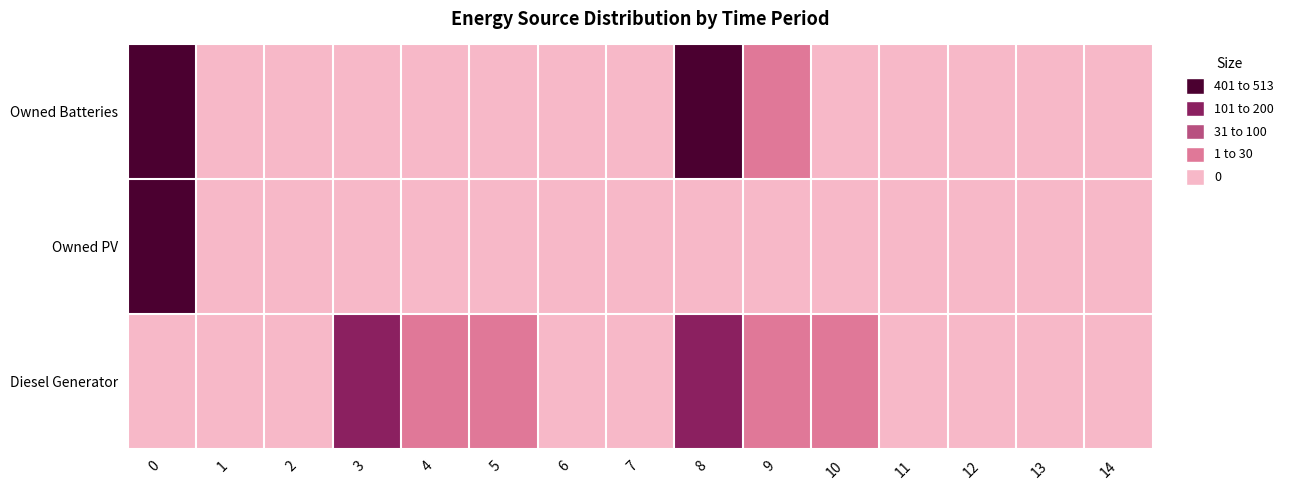

Reading left to right, extract all data points from this chart.

Diesel Generator: 0=0	1=0	2=0	3=124	4=1	5=1	6=0	7=0	8=115	9=8	10=1	11=0	12=0	13=0	14=0
Owned PV: 0=513	1=0	2=0	3=0	4=0	5=0	6=0	7=0	8=0	9=0	10=0	11=0	12=0	13=0	14=0
Owned Batteries: 0=277	1=0	2=0	3=0	4=0	5=0	6=0	7=0	8=261	9=1	10=0	11=0	12=0	13=0	14=0